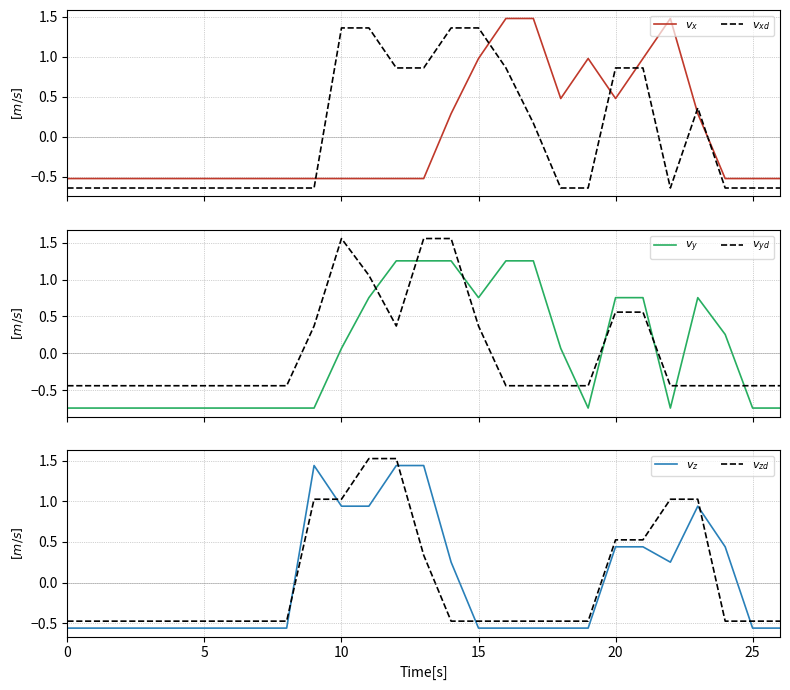

Rank the series at 23 from lowest to highest value.

$v_{yd}$, $v_x$, $v_{xd}$, $v_y$, $v_z$, $v_{zd}$